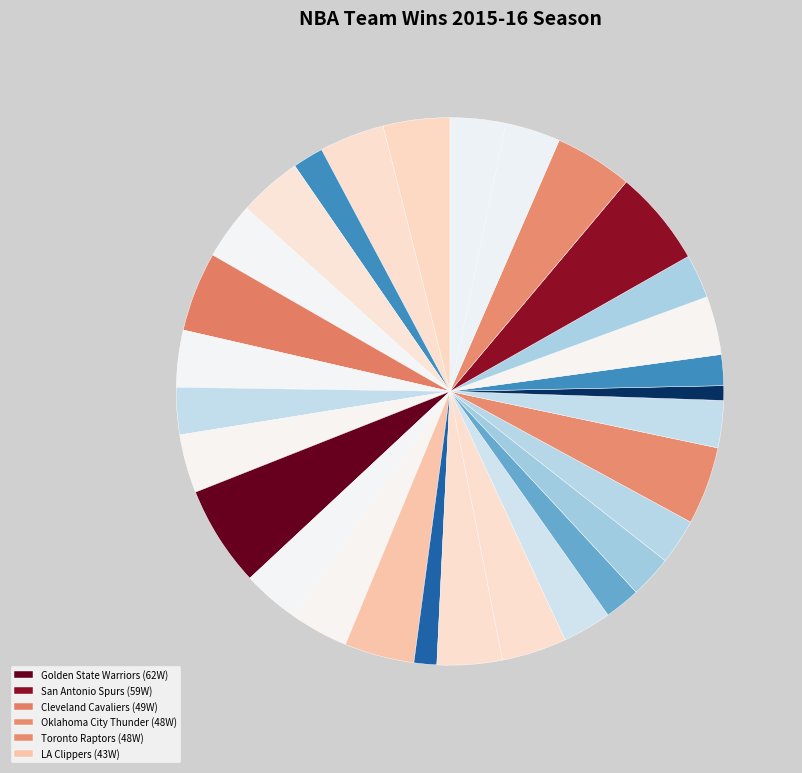

Count the number of slices in the pie.

30